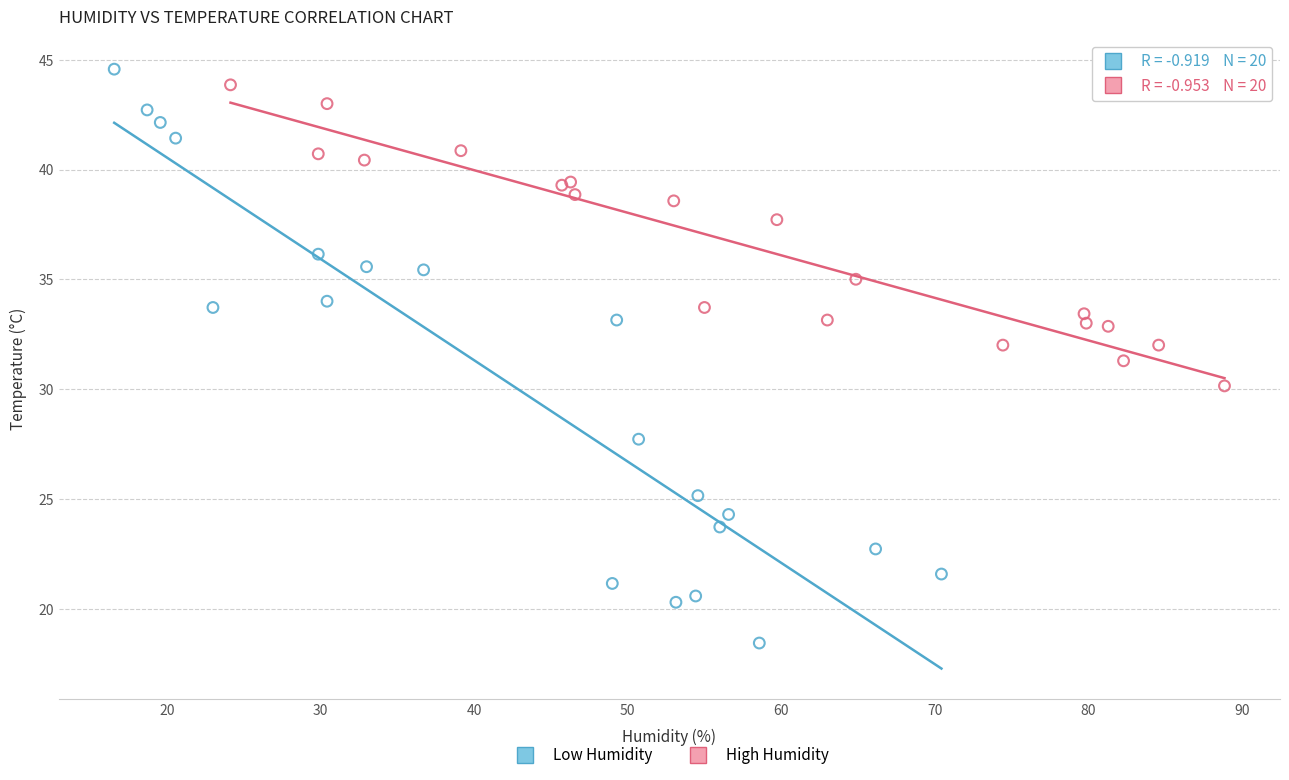

Which series has the widest spread of Y values?

Low Humidity